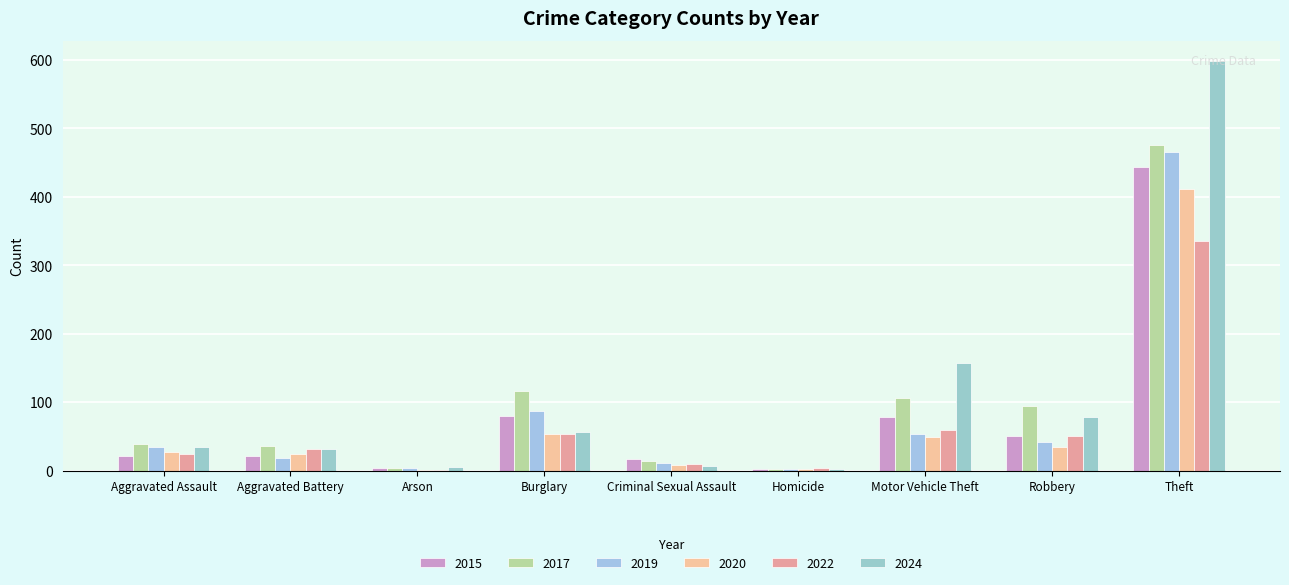

How many groups of bars are there?

9